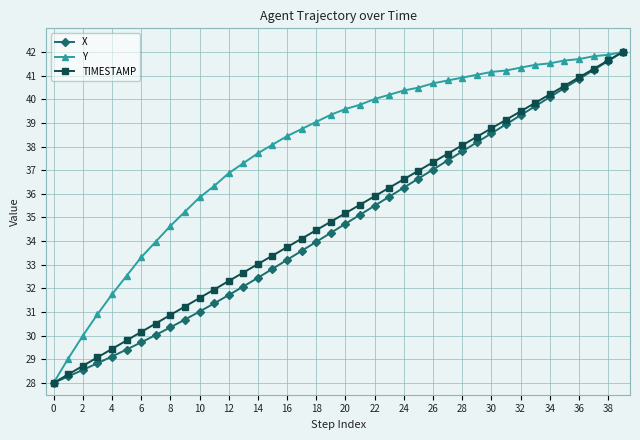

Which series has the largest total across all categories?

Y